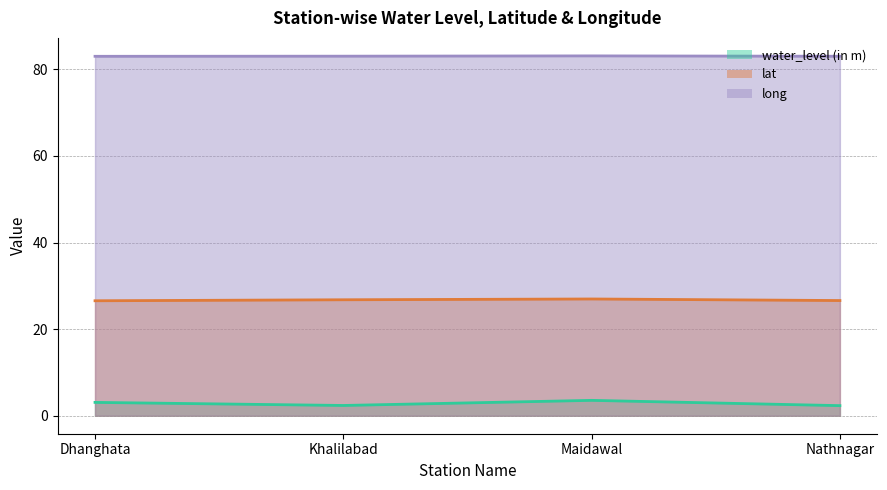

What is the label of the 3rd point from the left?

Maidawal